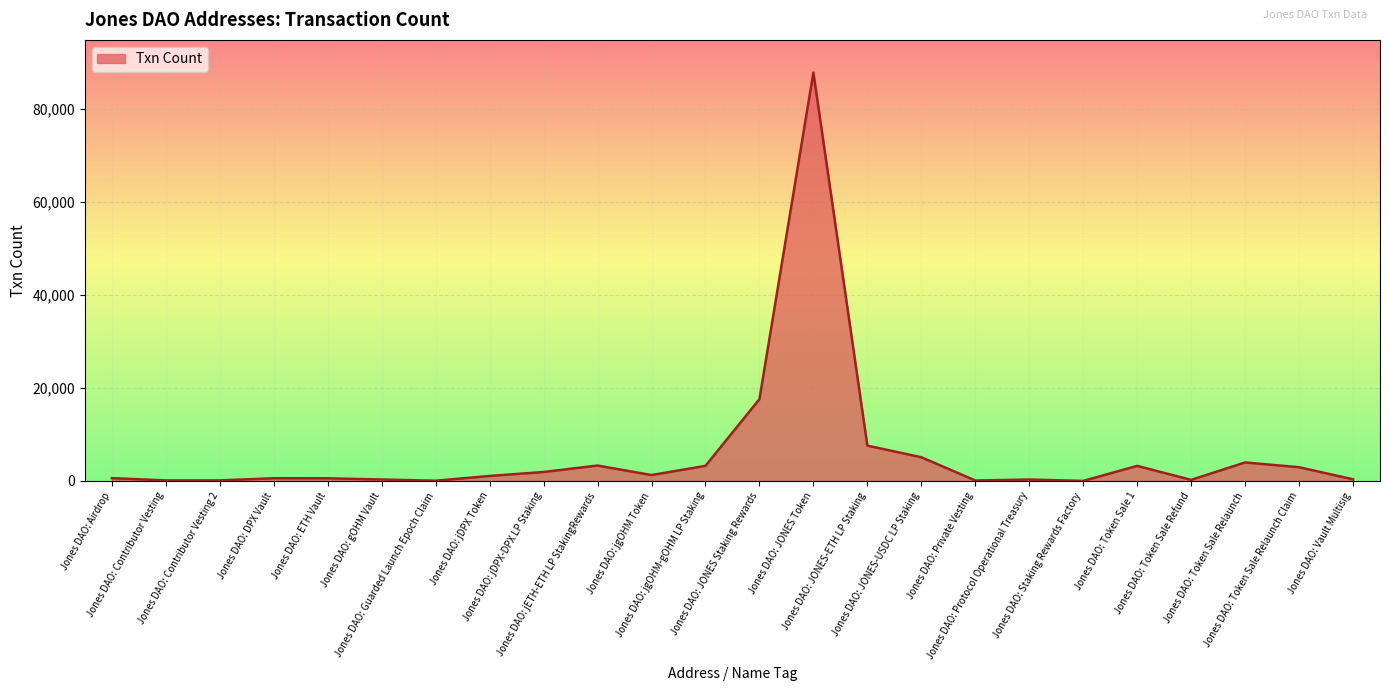

What is the smallest value displayed?

18